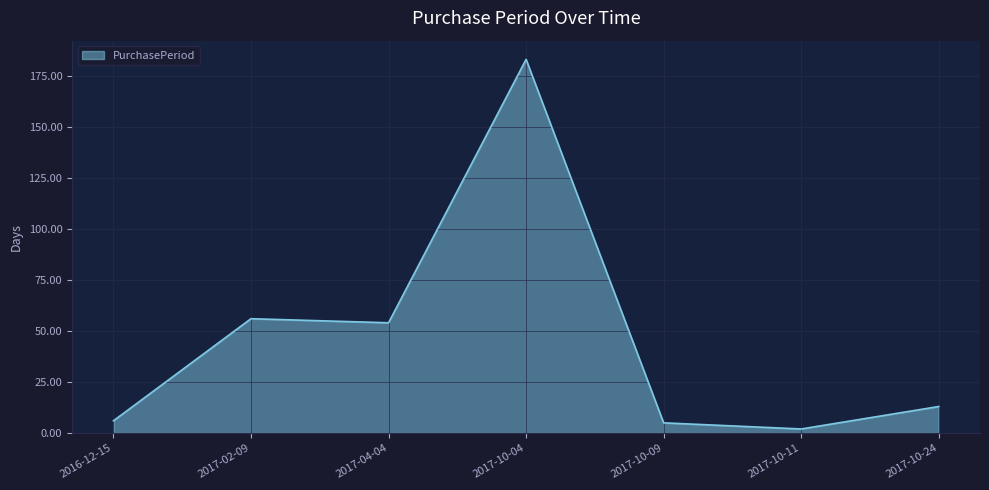

What is the difference between the second highest and minimum values?

54